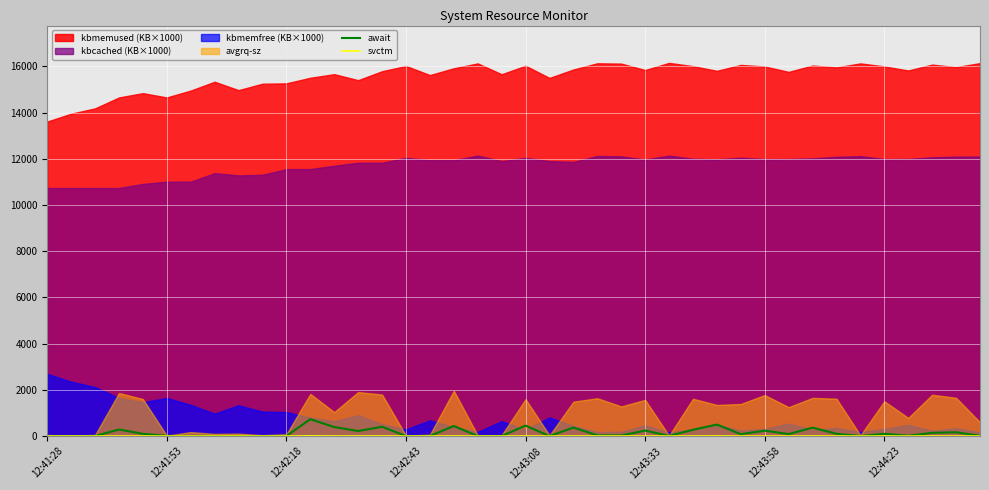

Is the value of svctm at 23 greater than the value of await at 36?

No